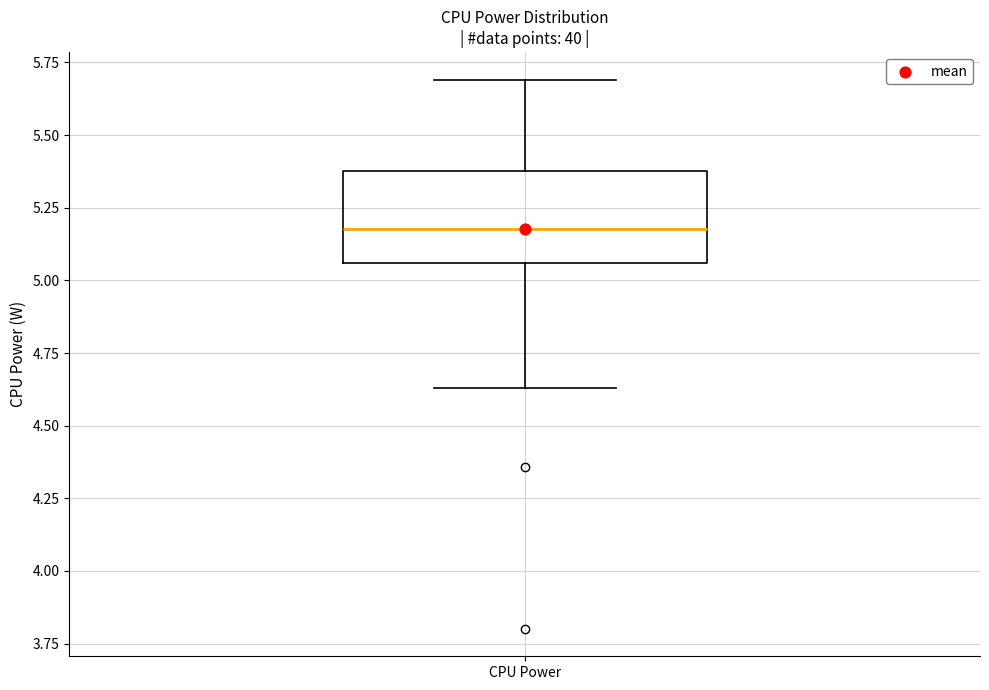

Where does the lower whisker of the box for CPU Power end on the y-axis? The values are not printed on the chart, so give them approximately, as read against the axis.

4.65